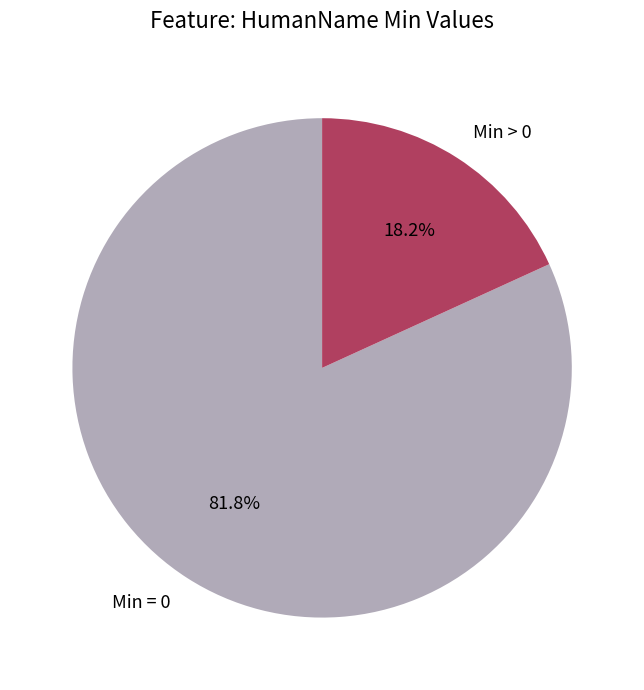

What is the ratio of the value at Min = 0 to the value at Min > 0?

4.5